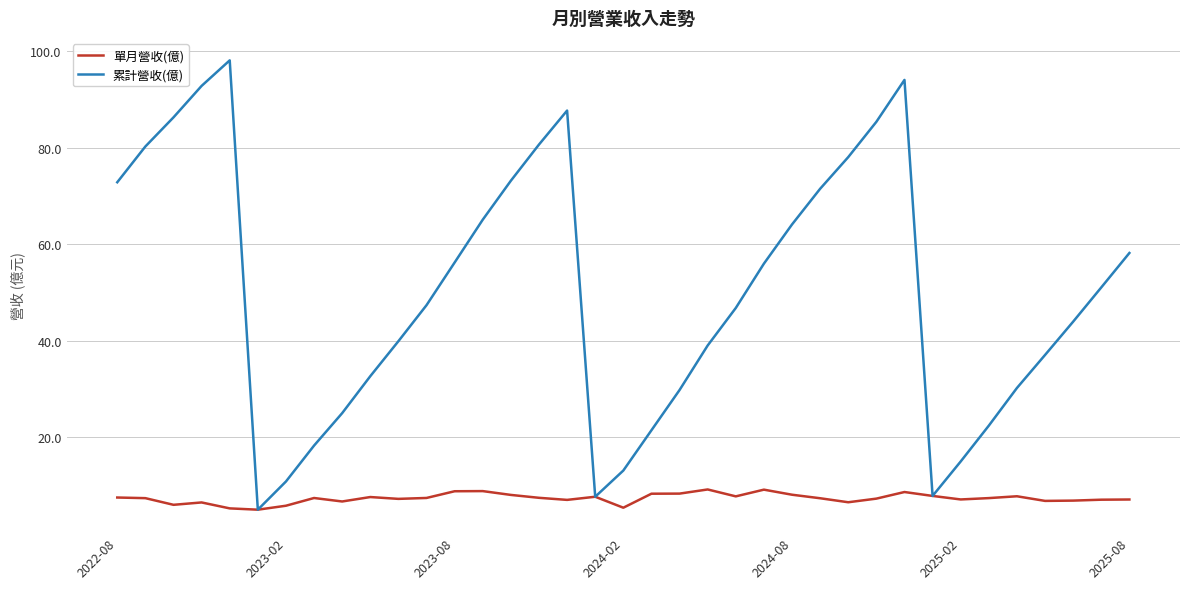

Which series has the widest spread of values?

累計營收(億)